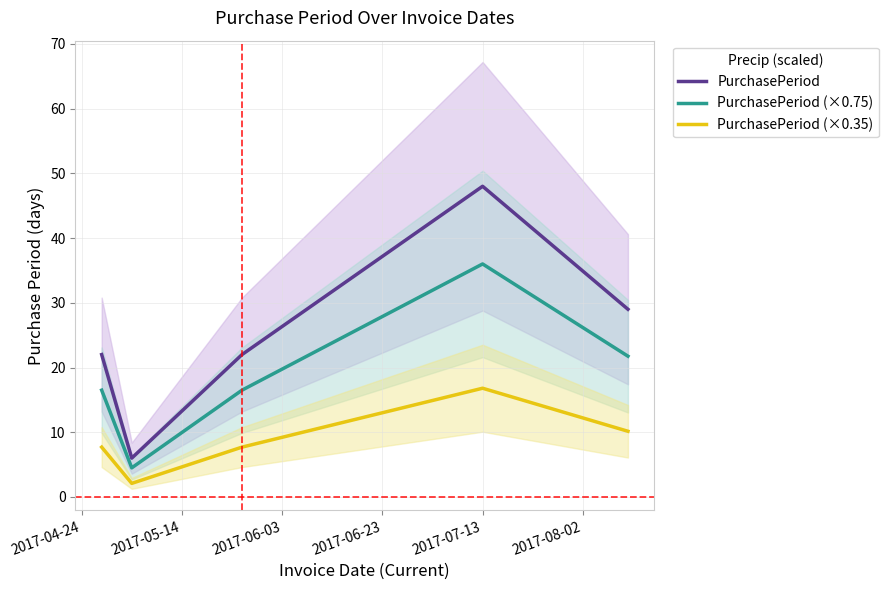

What is the lowest value of the PurchasePeriod (×0.35) series?

2.1